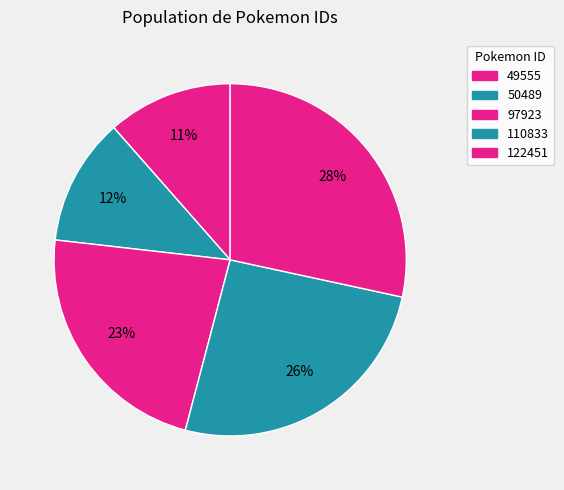

To the nearest percent, what portion does 49555 represent?

11%